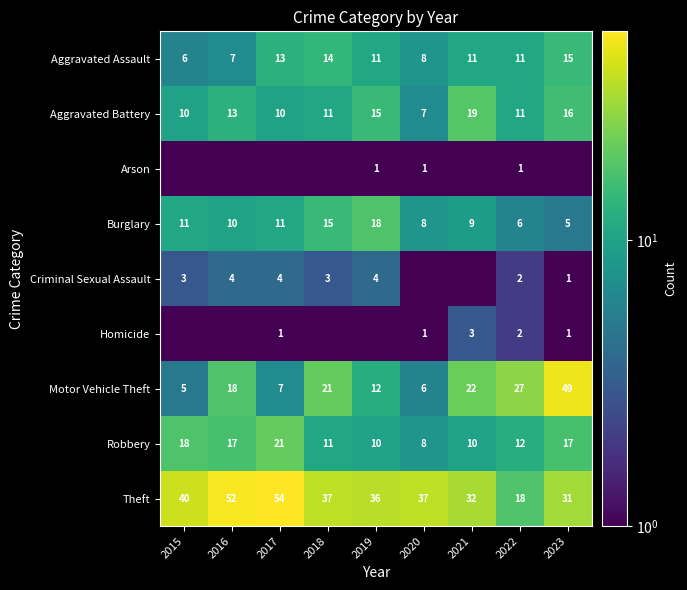

Where is Theft nearest to the value 36?

2019